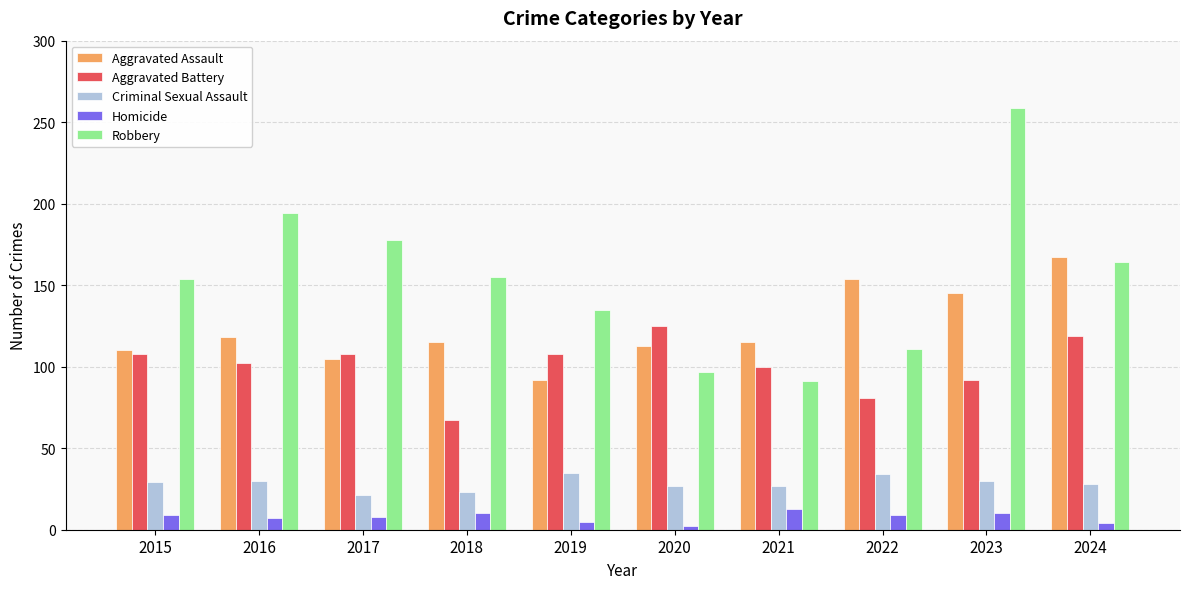

Rank the series at 2024 from highest to lowest value.

Aggravated Assault, Robbery, Aggravated Battery, Criminal Sexual Assault, Homicide